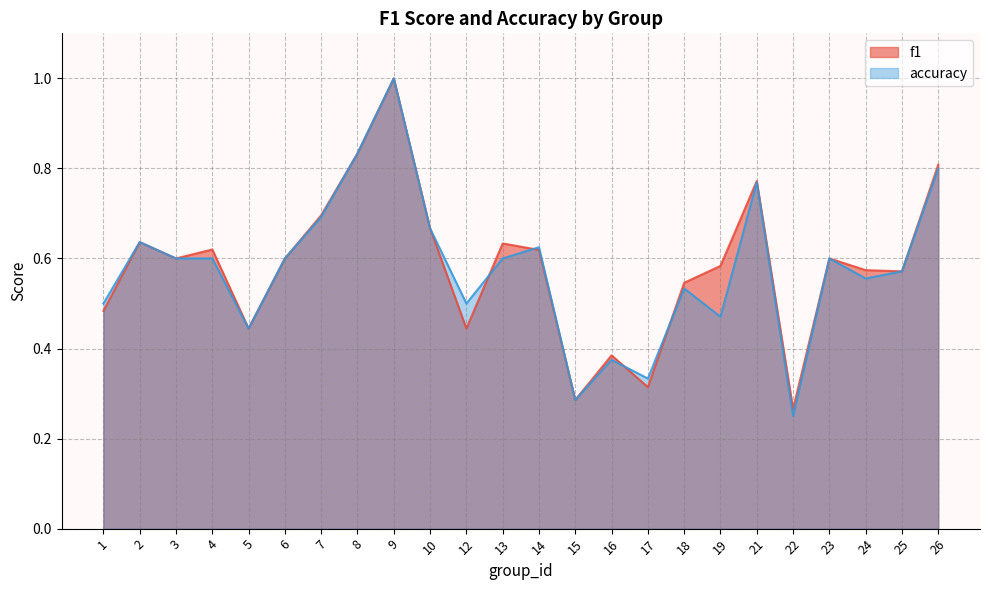

Rank the categories by accuracy value from lowest to highest.

22, 15, 17, 16, 5, 19, 1, 12, 18, 24, 25, 3, 4, 6, 13, 23, 14, 2, 10, 7, 21, 26, 8, 9